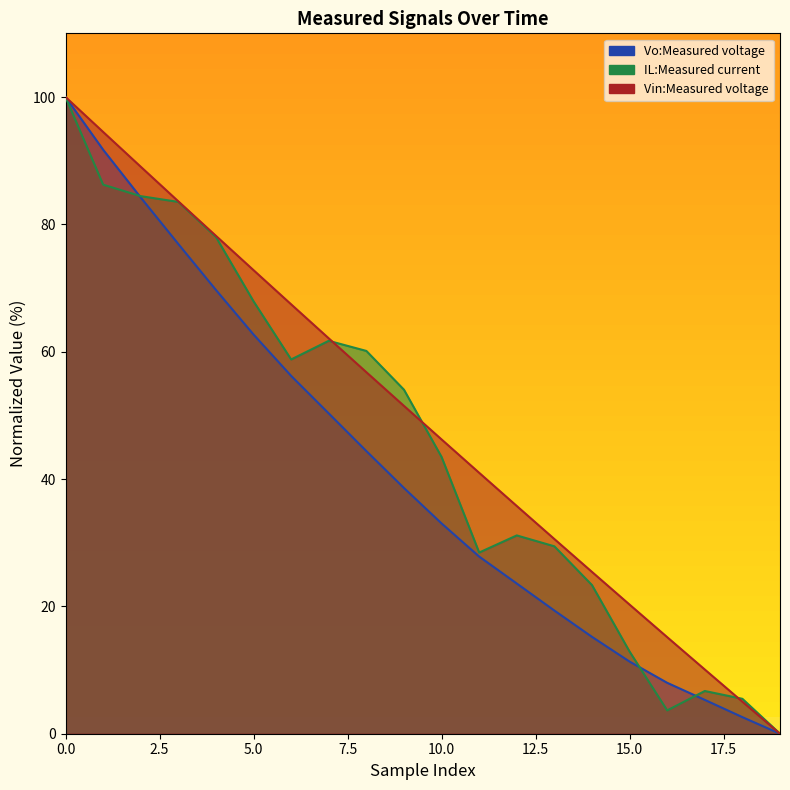

What is the value of the Vin:Measured voltage point at the 15th from the left?

25.4